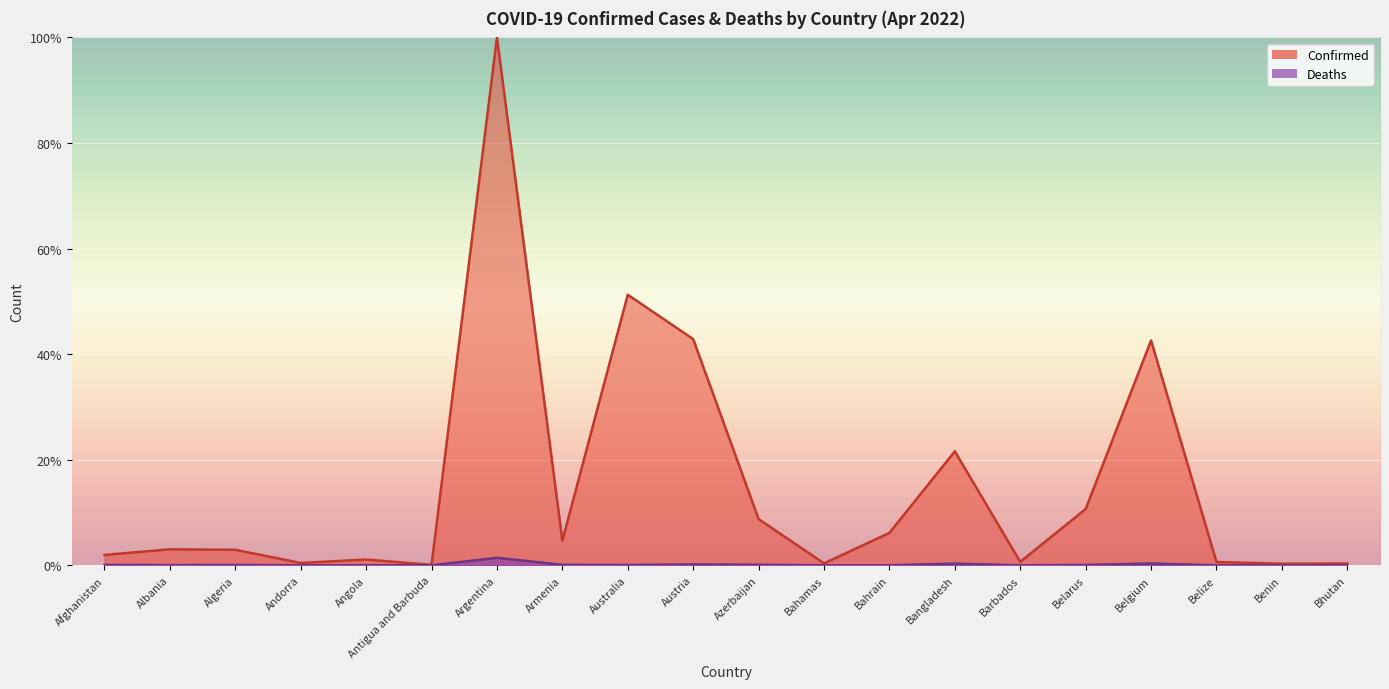

What is the difference between the Confirmed values at Bangladesh and Bahamas?

21.2